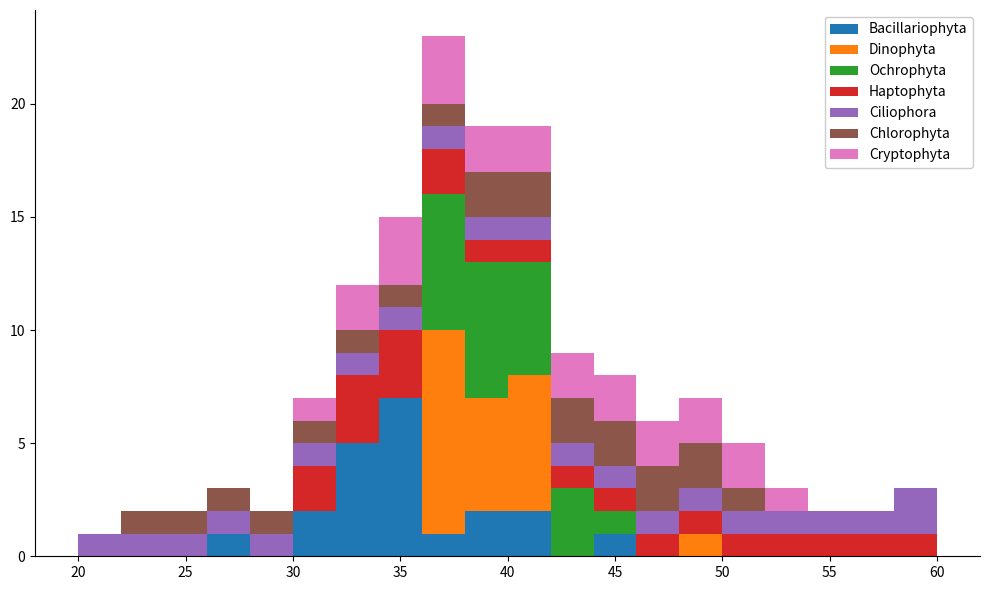

Which range on the x-axis has the tallest stacked bar (by total height)?

36 to 38